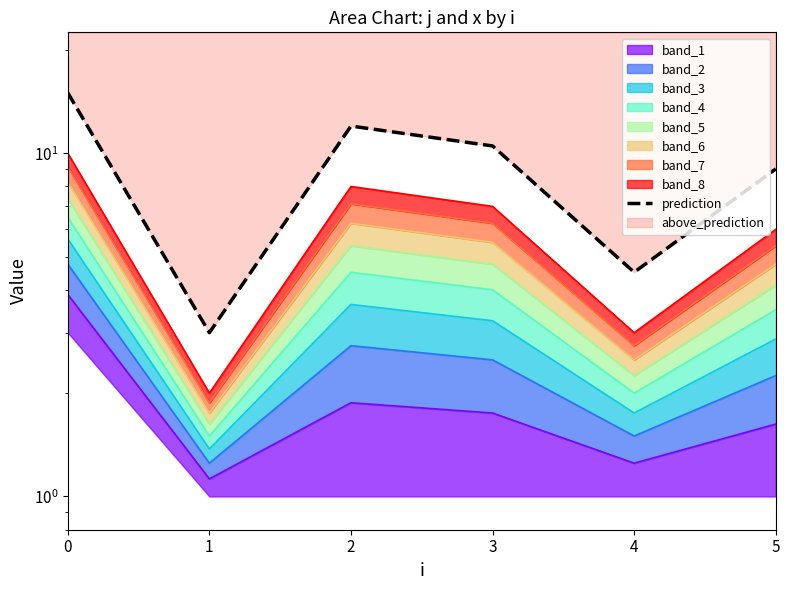

The chart shows a value of 0.7 at 1. True or false?

False